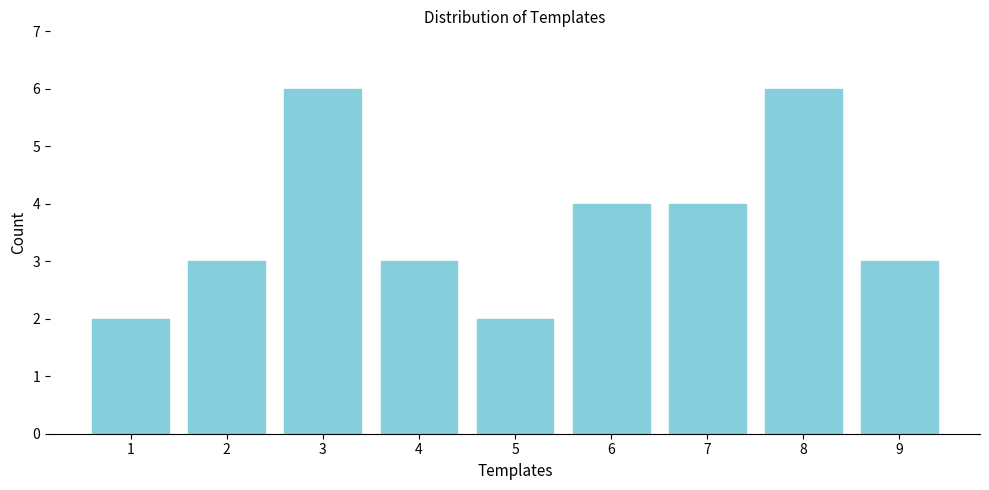

Reading left to right, transcribe all the data shown in this chart.

2	3	6	3	2	4	4	6	3